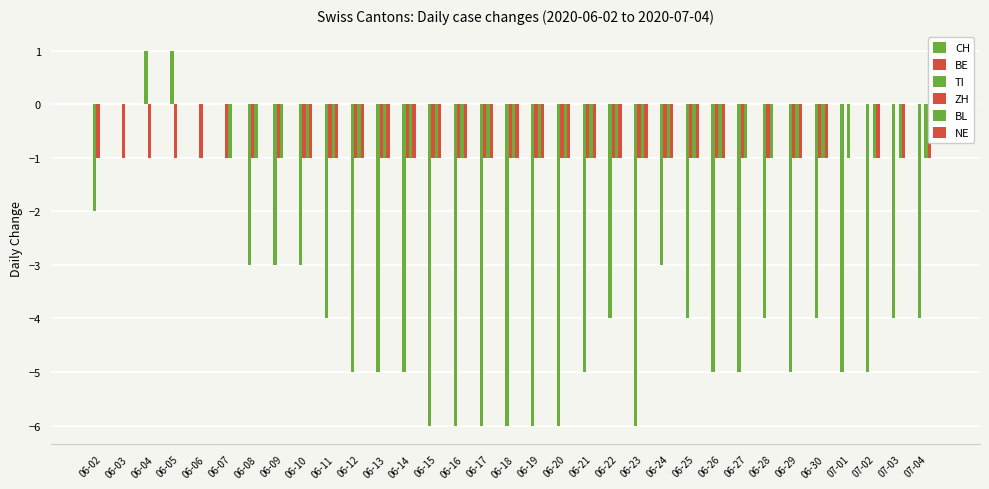

Are the bars grouped side by side (vs. stacked)?

Yes